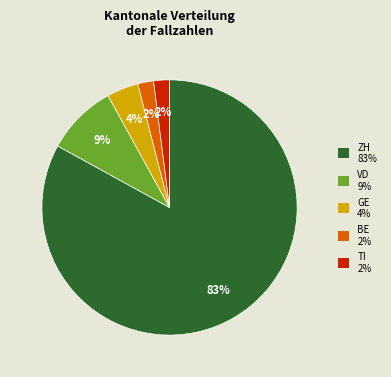

Between BE and ZH, which is larger?

ZH